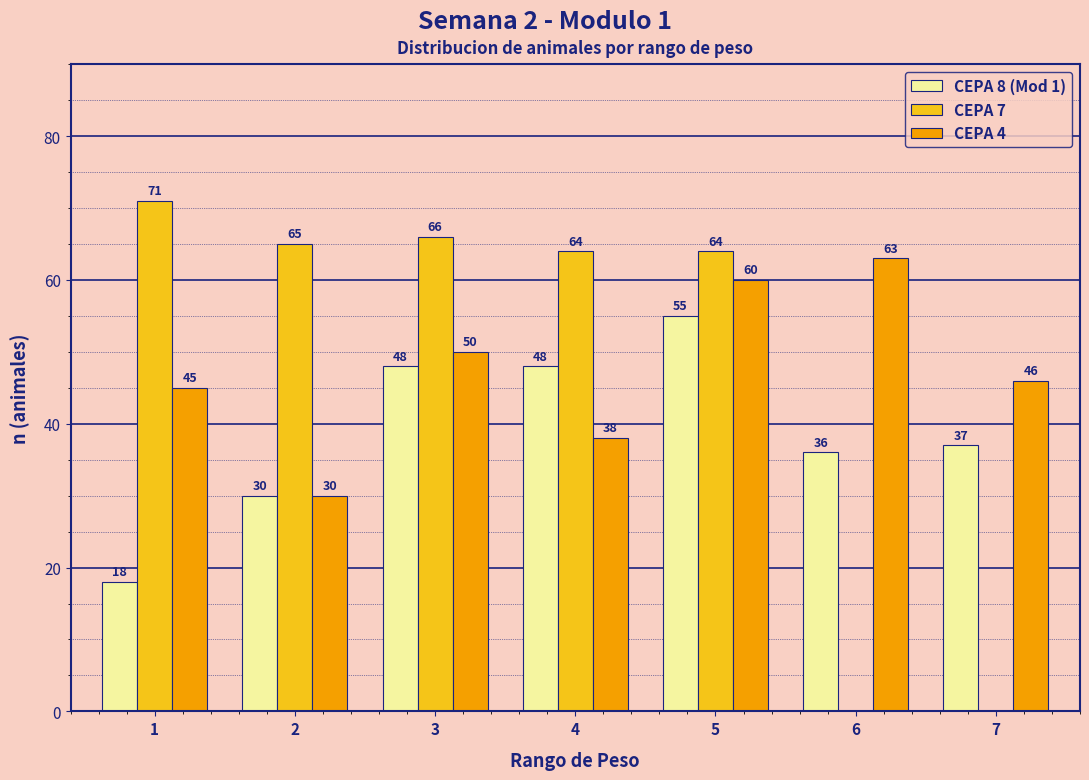

What is the sum of the CEPA 4 values at 5 and 4?

98